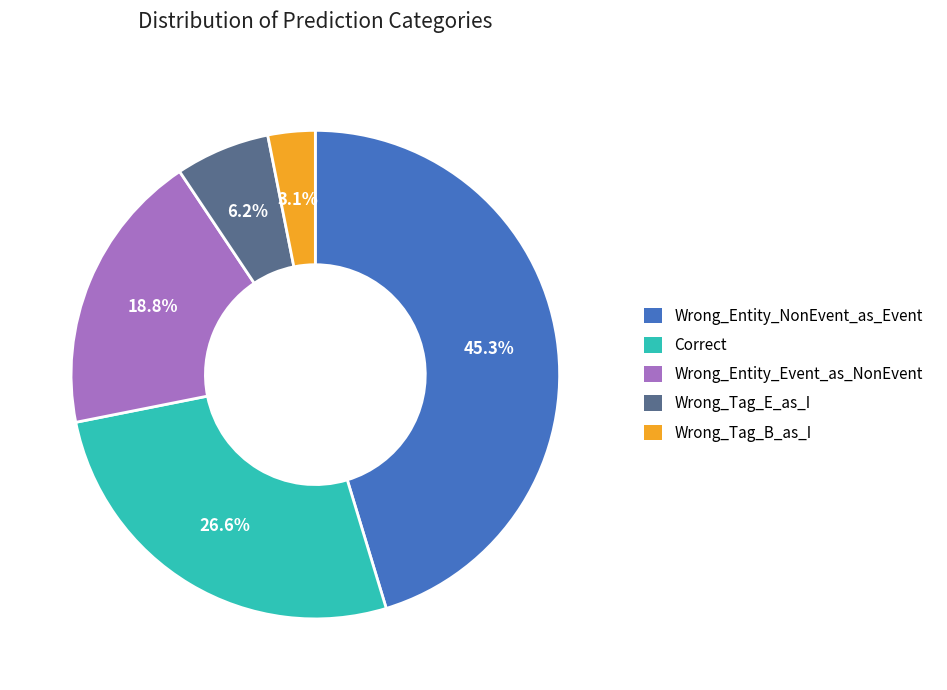

What is the smallest slice in the pie chart?

Wrong_Tag_B_as_I